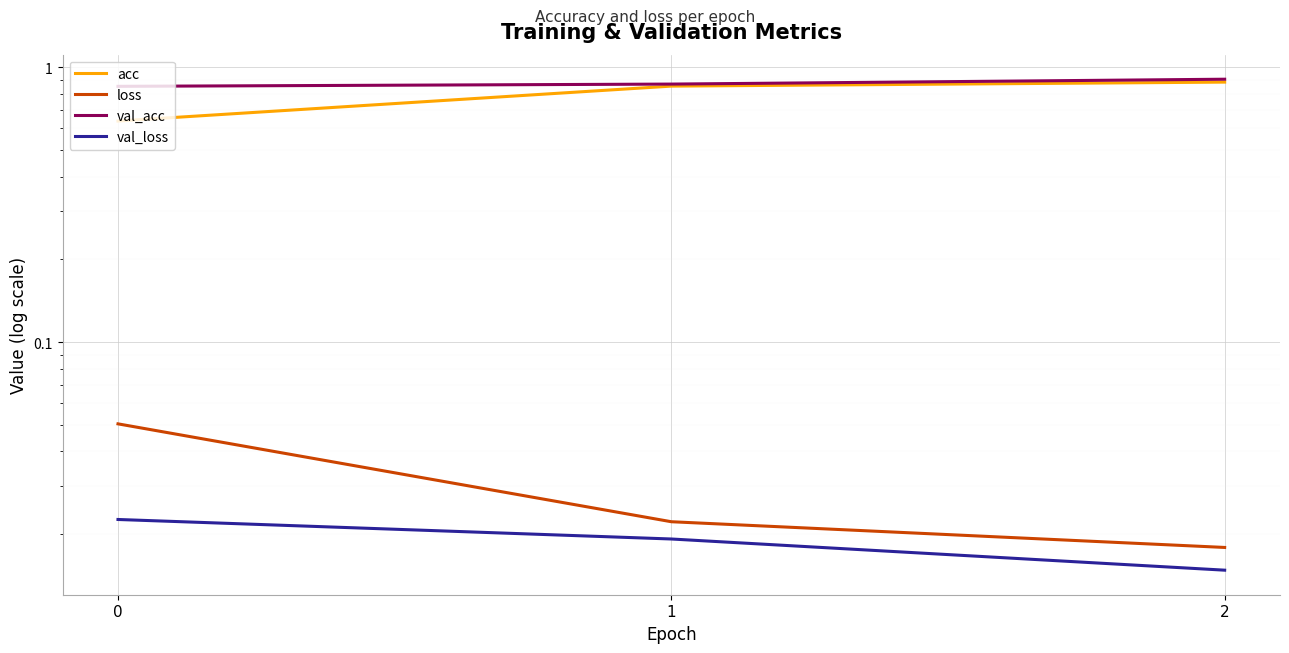

What is the total value across all series at 0?

1.6